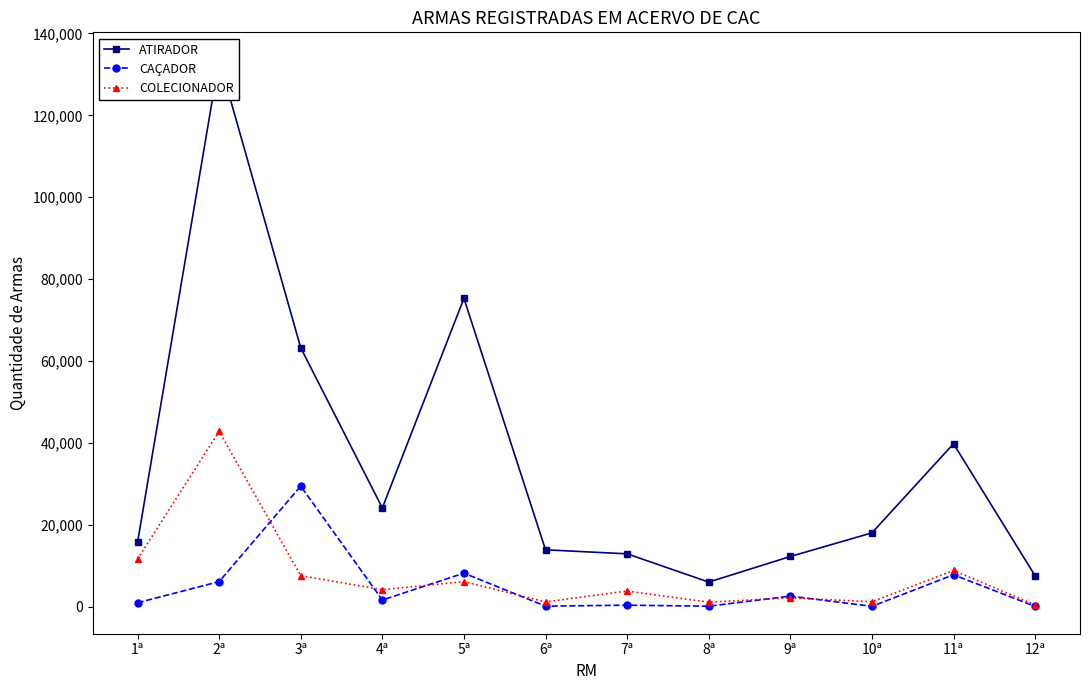

What is the difference between the ATIRADOR values at 8ª and 4ª?

18105